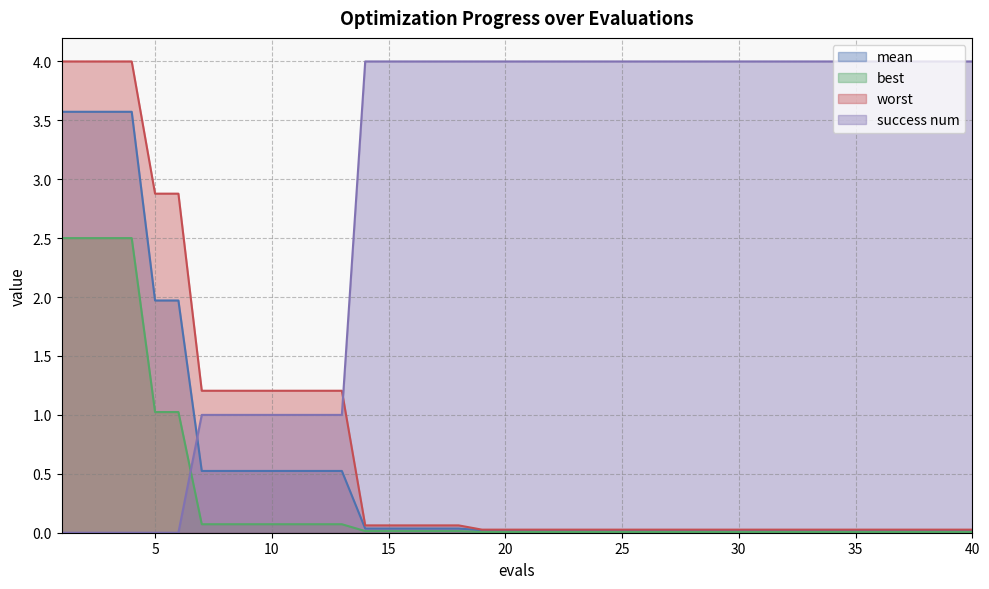

Is the value of worst at 1 greater than the value of success num at 11?

Yes